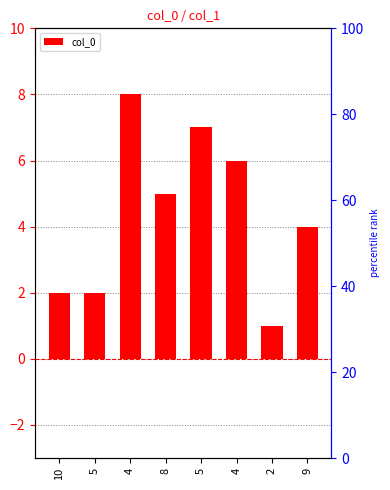

What is the difference between the maximum and minimum values?

7